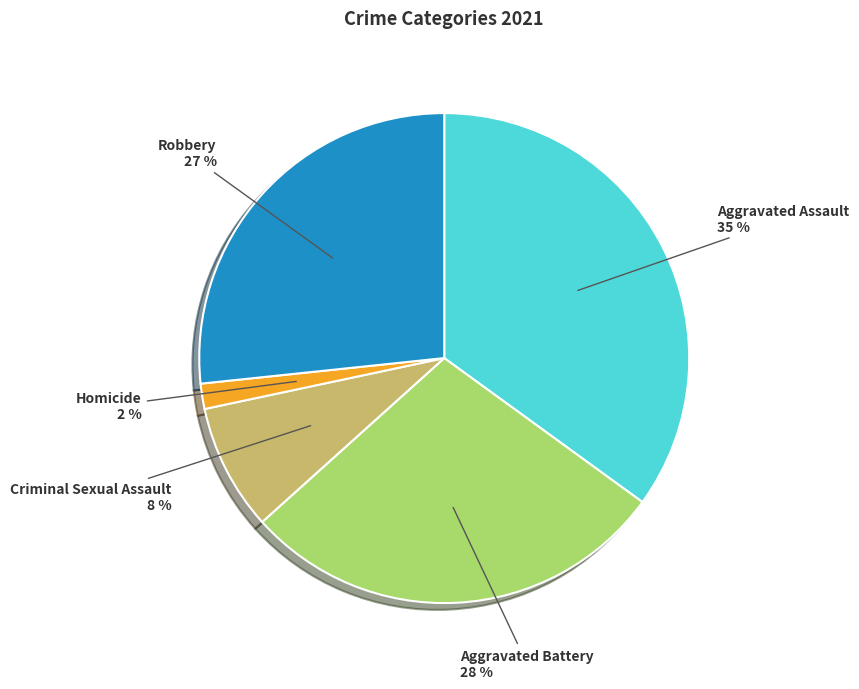

To the nearest percent, what is the average slice percentage?

20%